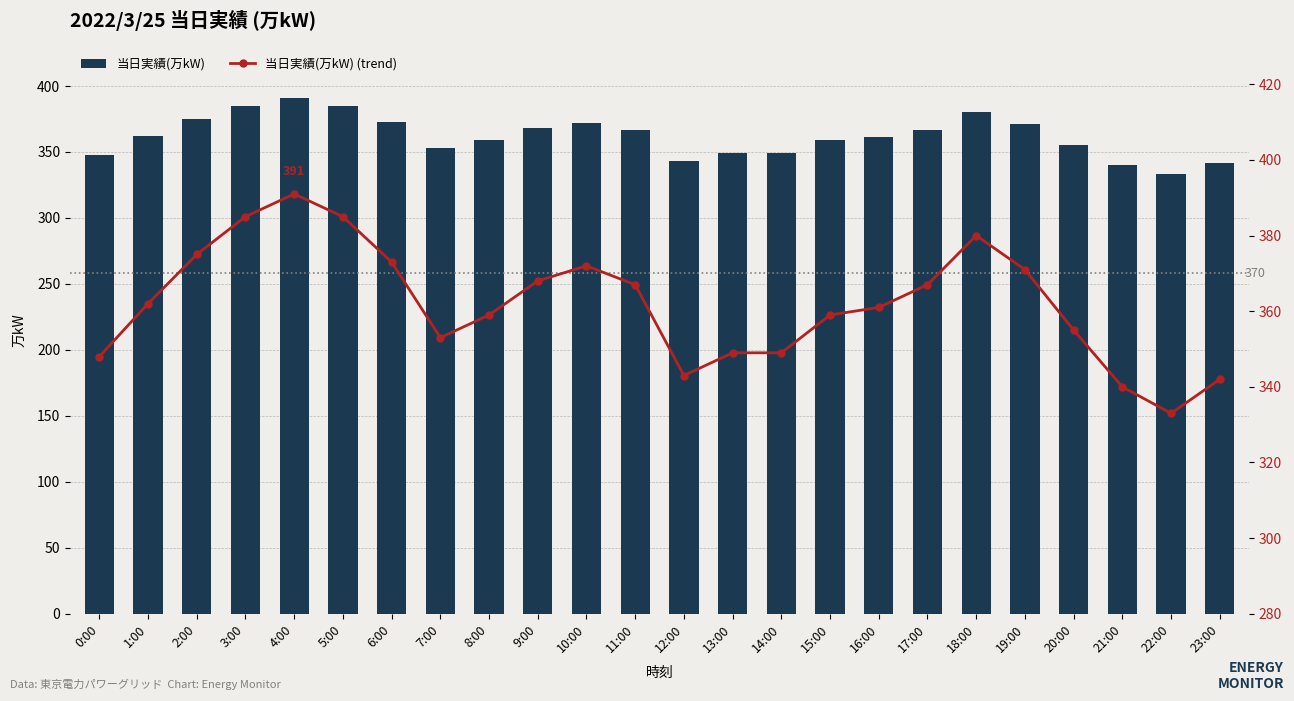

True or false: 当日実績(万kW) has a value of 367 at 11:00.

True